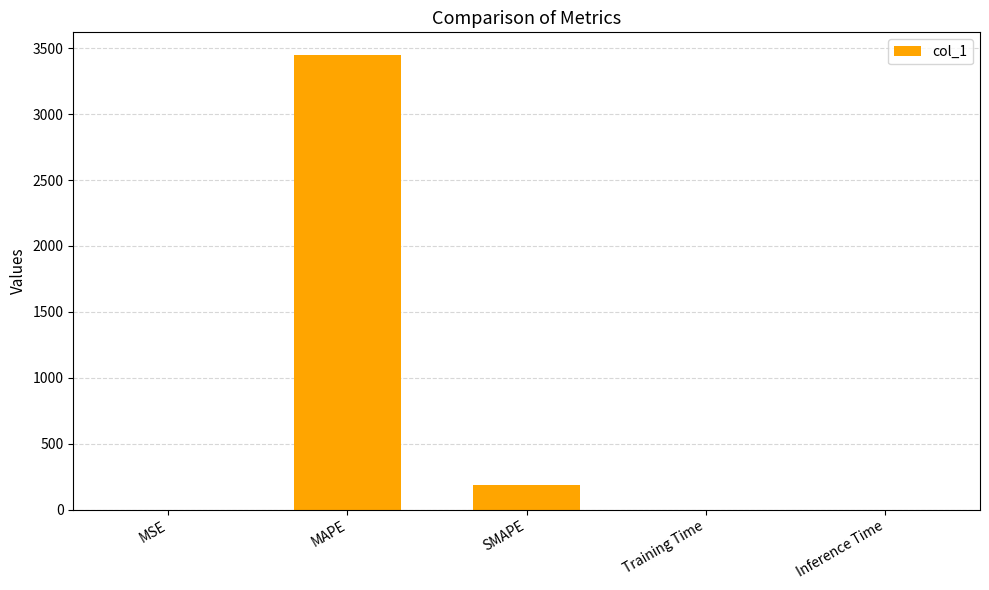

Which has a higher value, MAPE or SMAPE?

MAPE